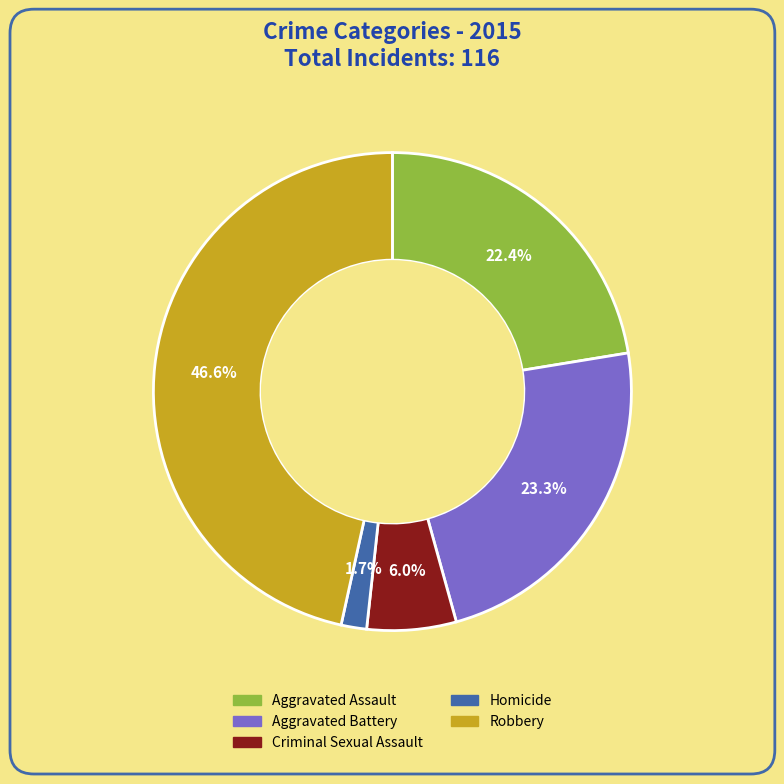

To the nearest percent, what percentage of the pie is Criminal Sexual Assault?

6%